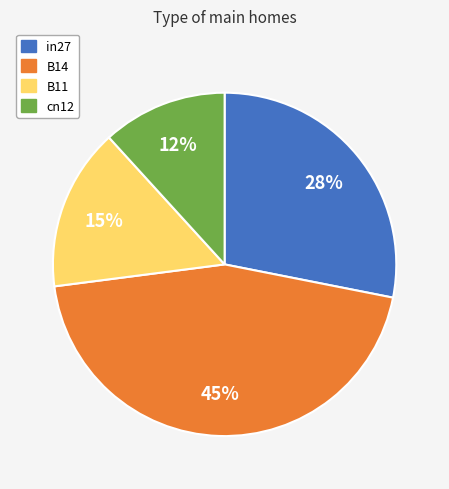

To the nearest percent, what portion does in27 represent?

28%